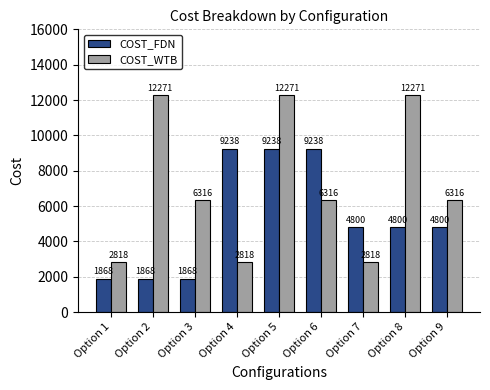

Reading right to left, transcribe all the data shown in this chart.

COST_FDN: 4800	4800	4800	9238	9238	9238	1868	1868	1868
COST_WTB: 6316	12271	2818	6316	12271	2818	6316	12271	2818